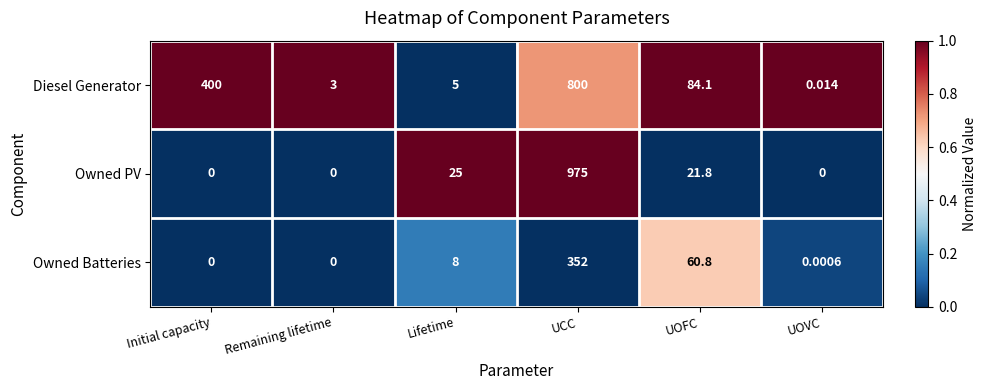

Where is Owned Batteries nearest to the value 176?

UOFC